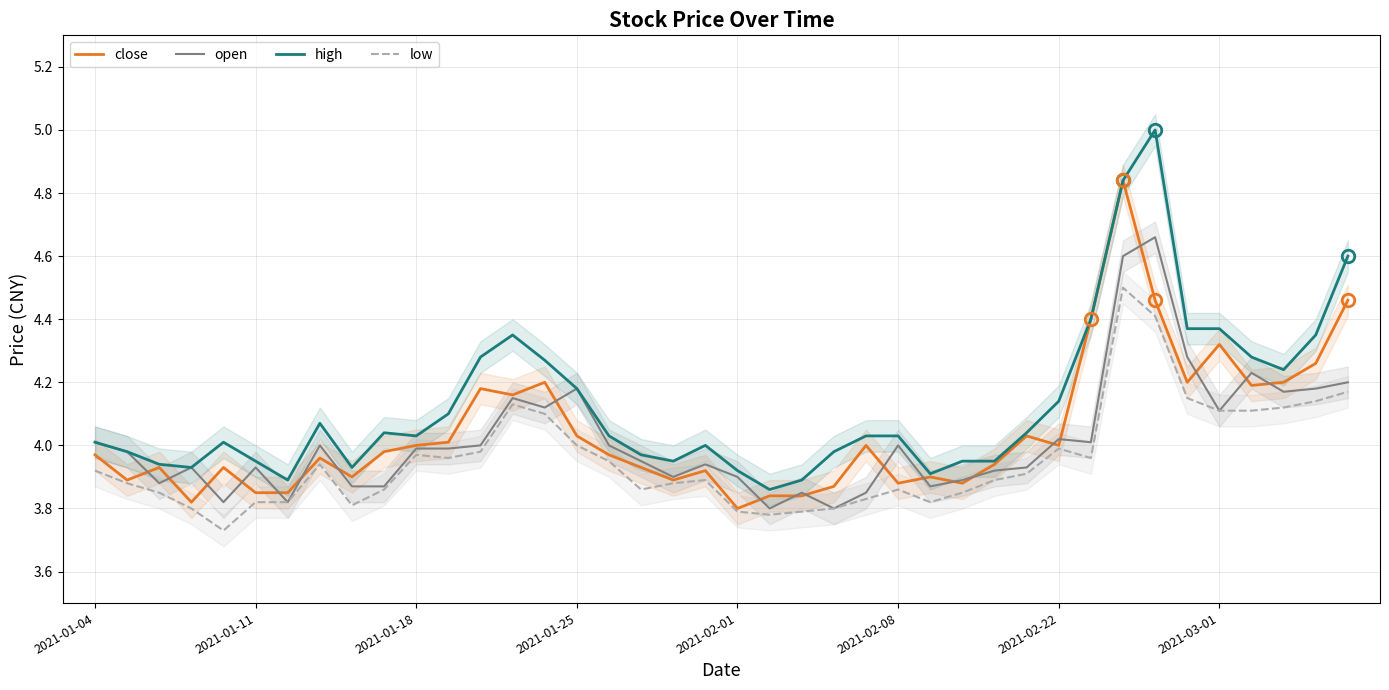

What is the smallest value displayed?

3.7